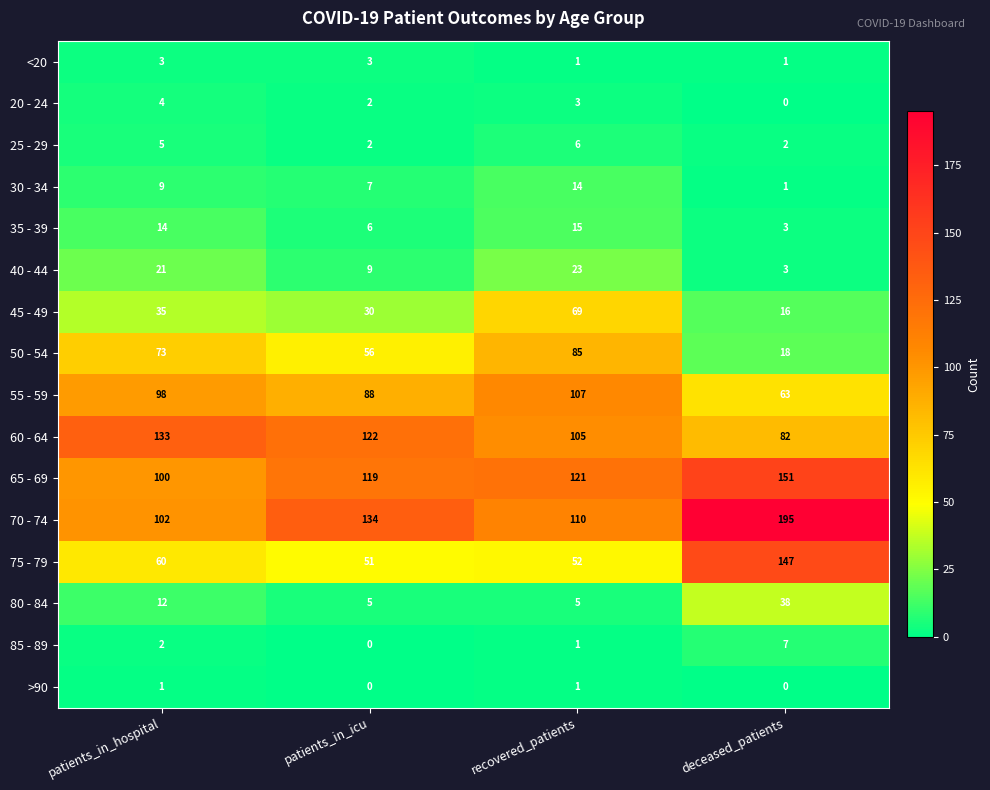

The 75 - 79 series shows 202 at deceased_patients. True or false?

False